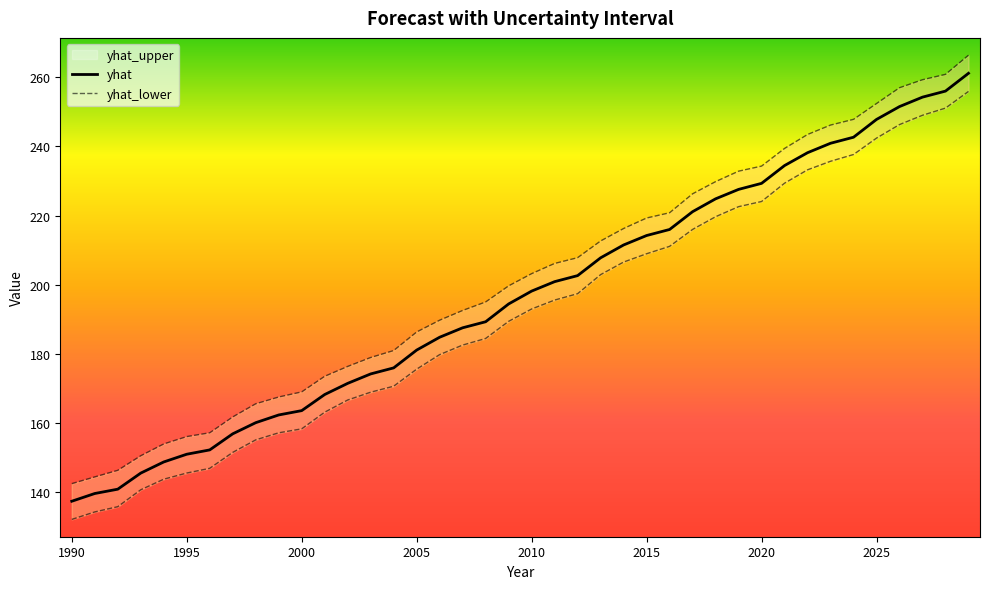

Where does the yhat_lower series first go above 192?

2010